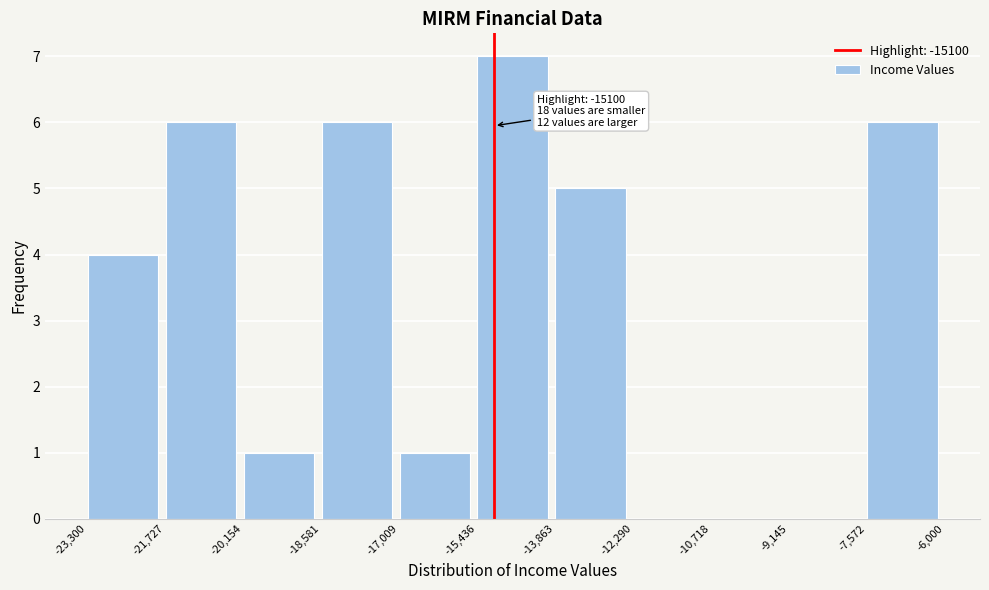

Which range on the x-axis has the tallest bar?

-15,436 to -13,863